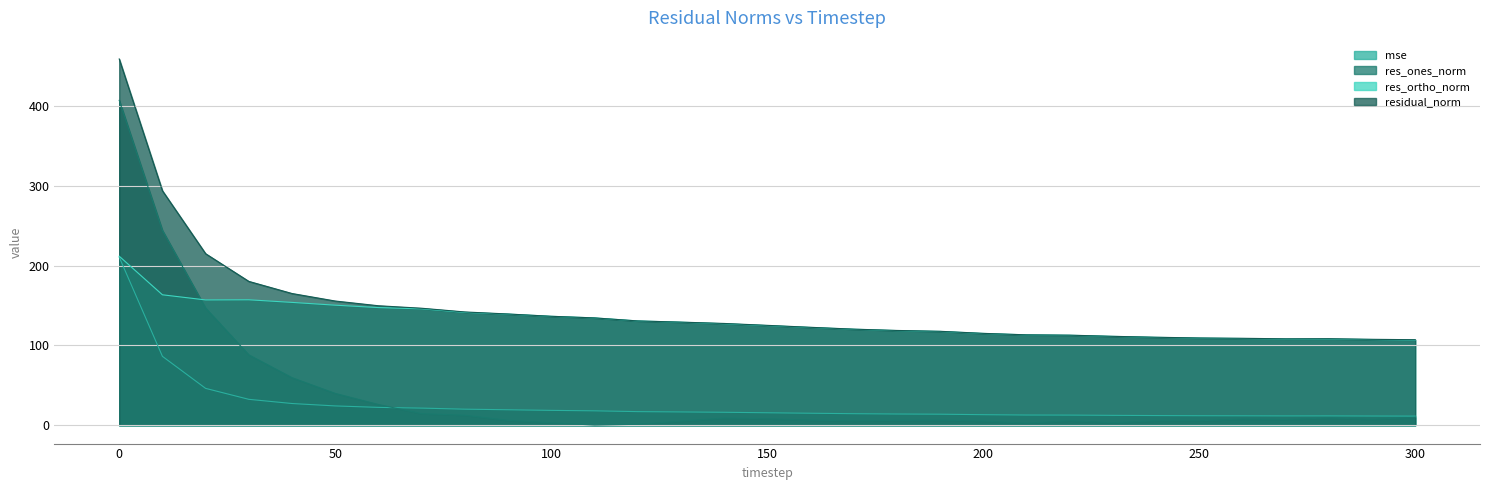

Which category has the lowest value across all series?

110